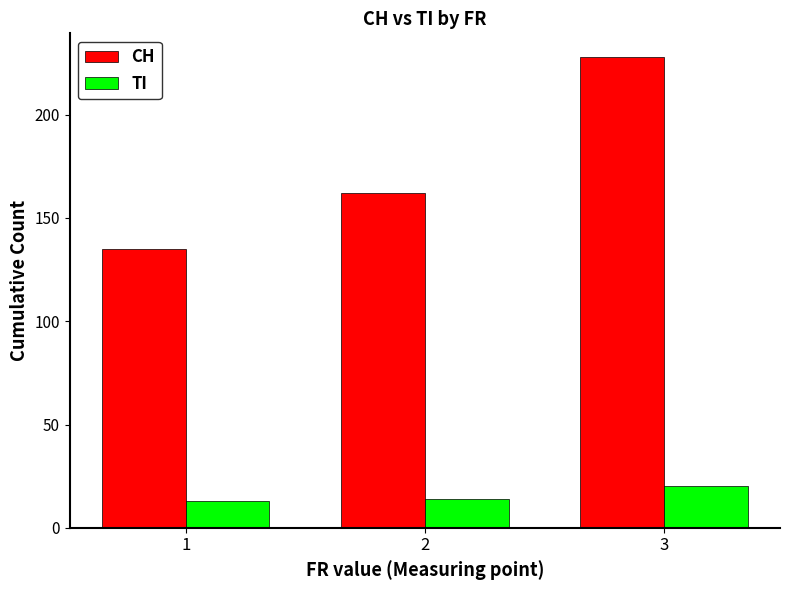

Which category has the highest value across all series?

3